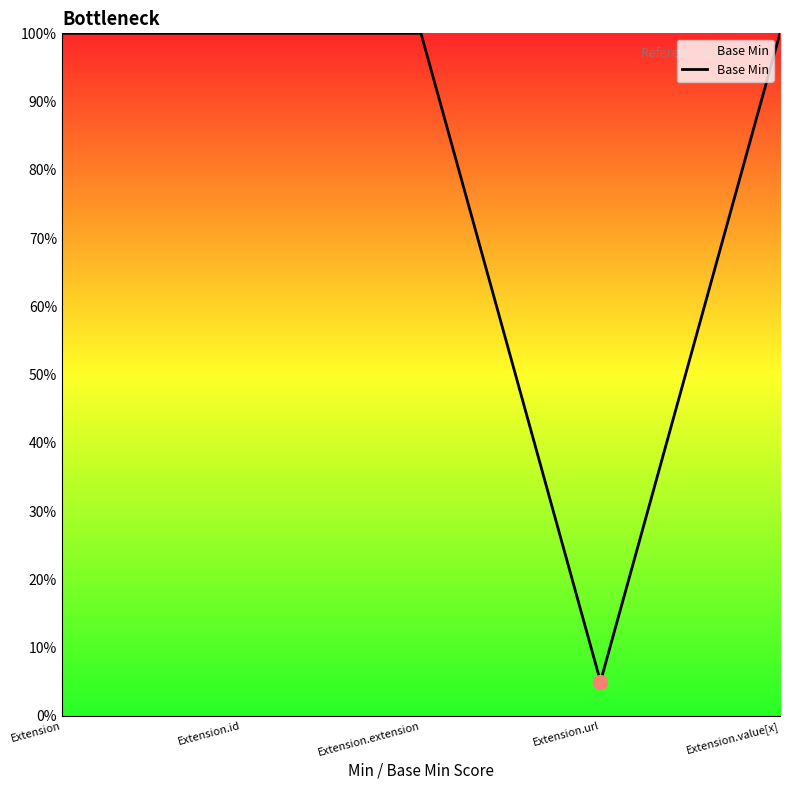

What is the smallest value displayed?

5